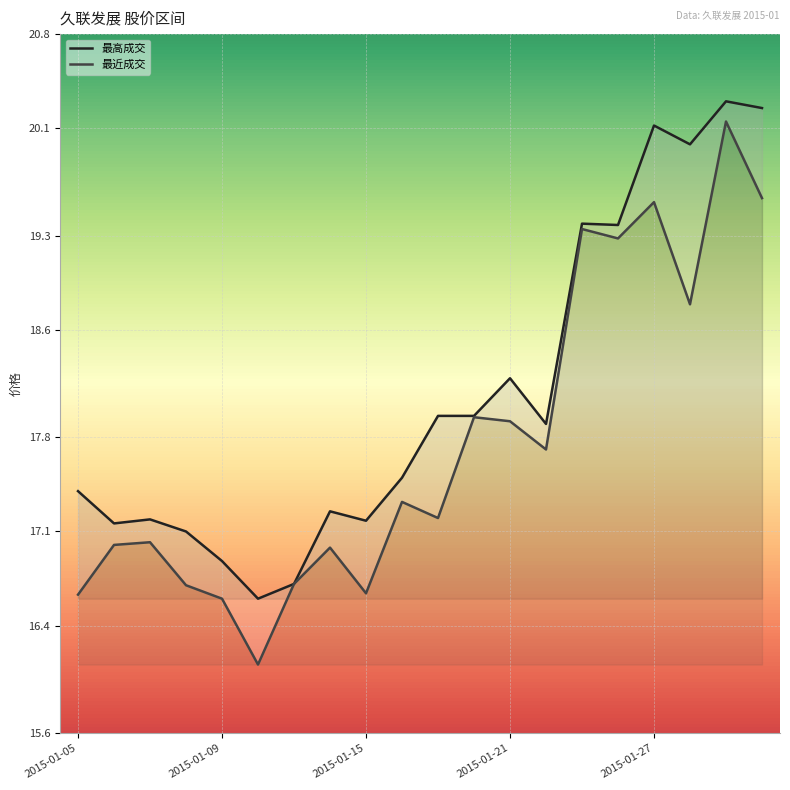

What is the value of the 最高成交 point at the 3rd from the left?

17.2